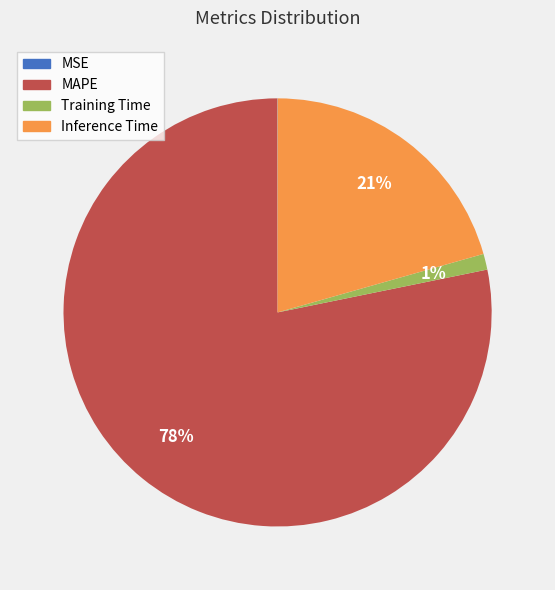

To the nearest percent, what portion does Inference Time represent?

21%